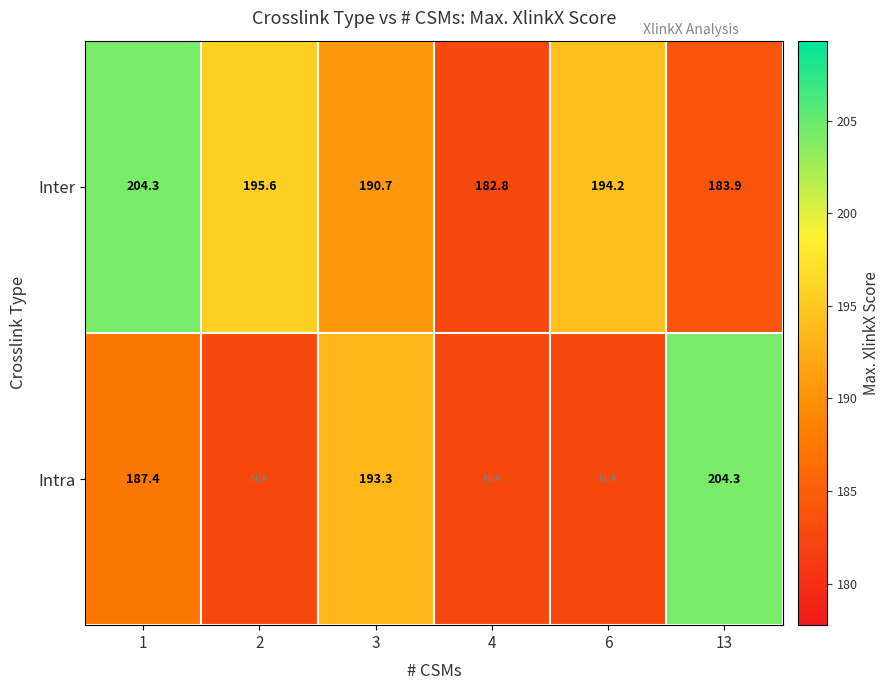

Is the value of Inter at 3 greater than the value of Intra at 3?

No